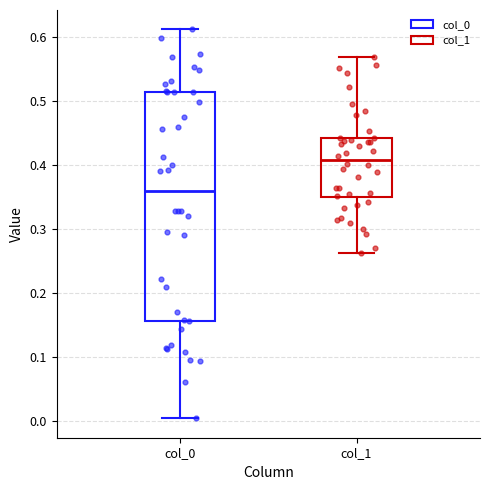

Where does the median line of the box for col_1 sit on the y-axis? The values are not printed on the chart, so give them approximately, as read against the axis.

0.41